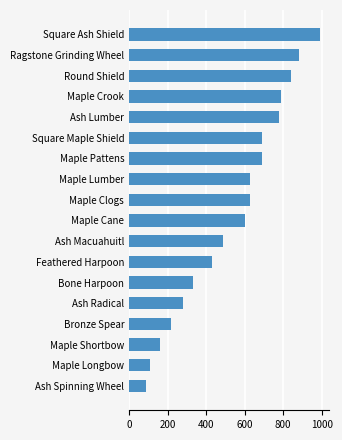

At which category does the chart reach its minimum across all series?

Ash Spinning Wheel